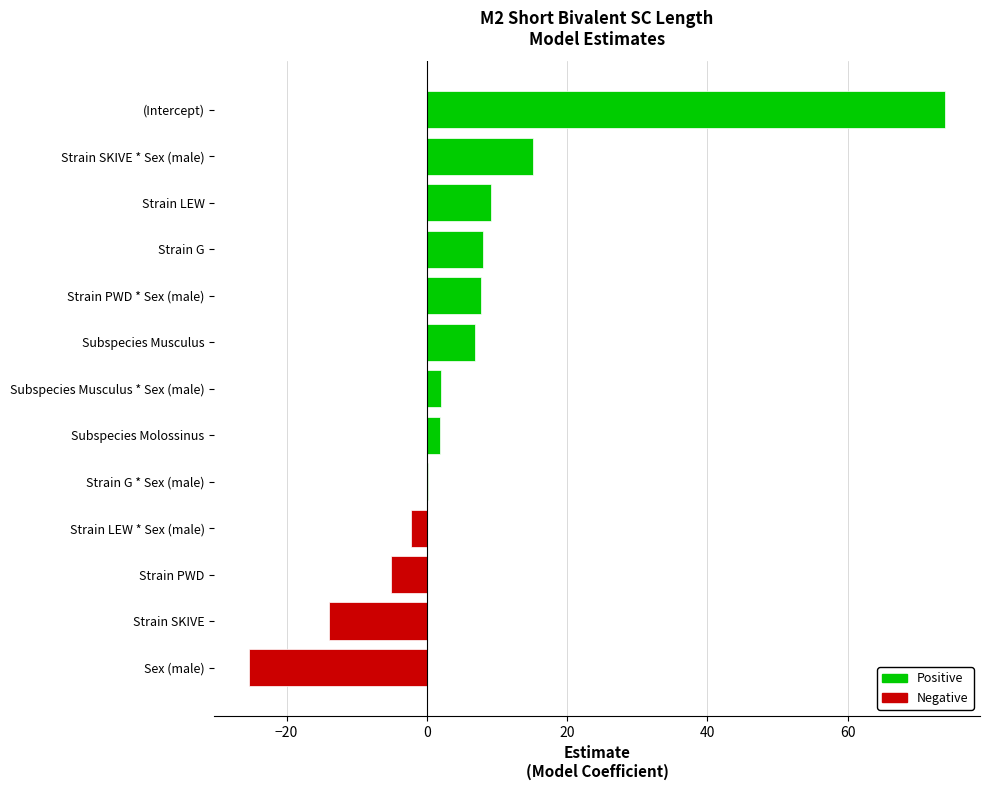

What is the approximate value at Strain PWD?

-5.1